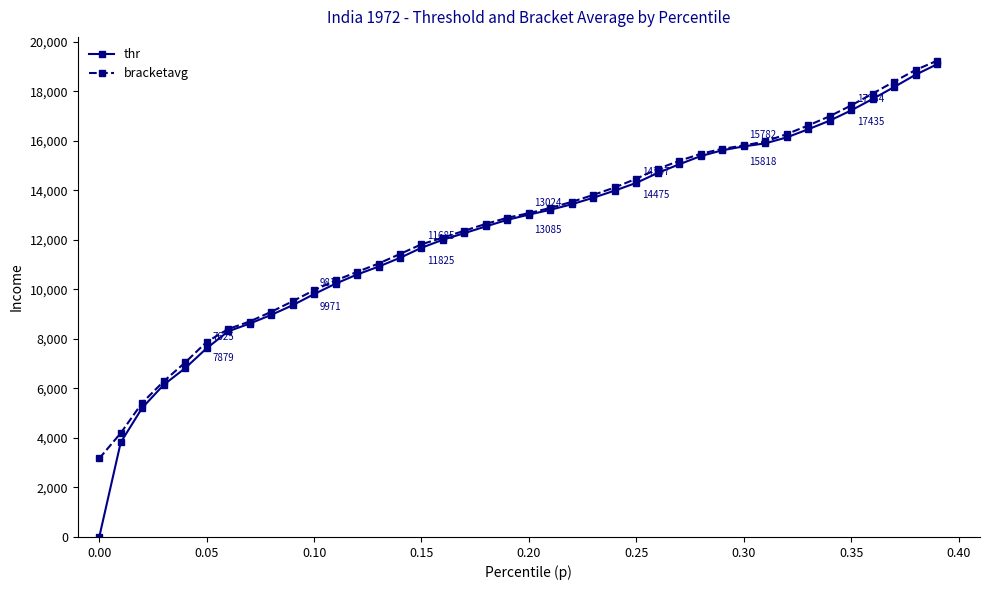

What is the value of the bracketavg point at the 11th from the left?

9970.5